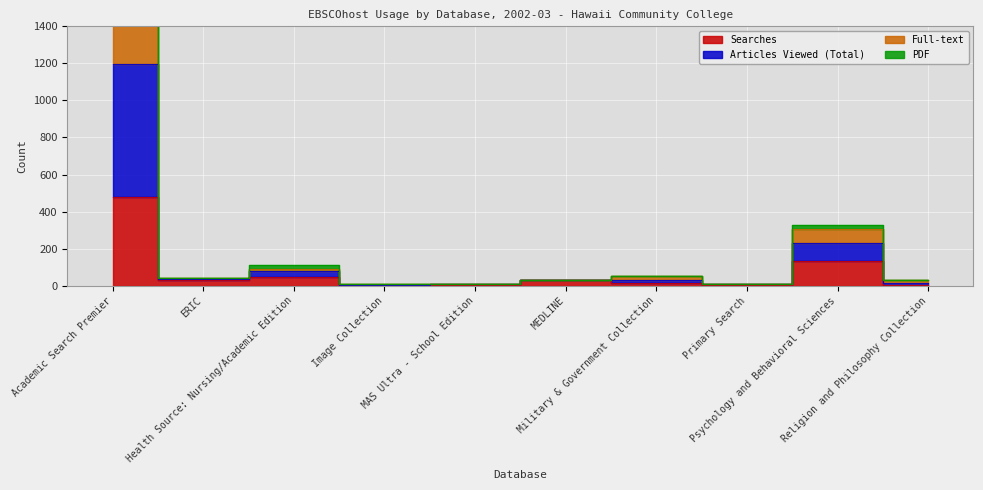

True or false: Searches has a value of 18 at Health Source: Nursing/Academic Edition.

False